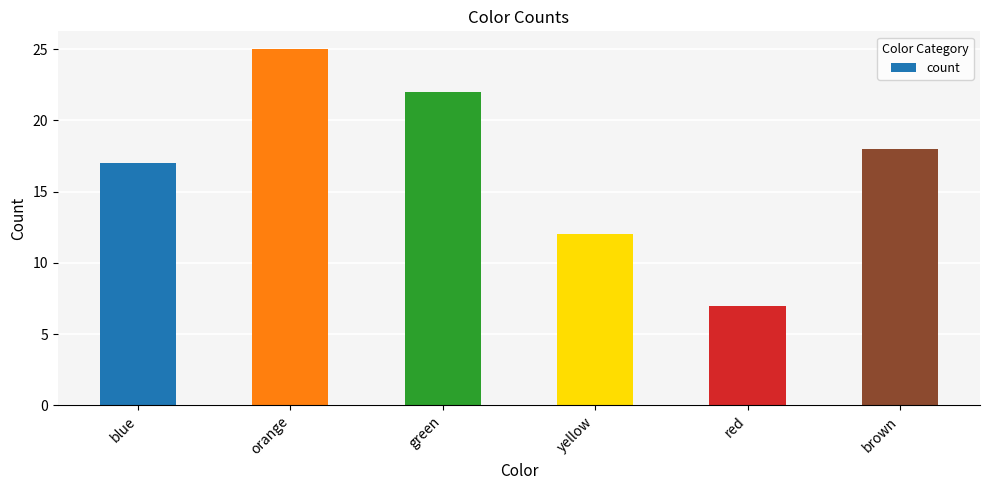

Which label corresponds to the largest value in the chart?

orange